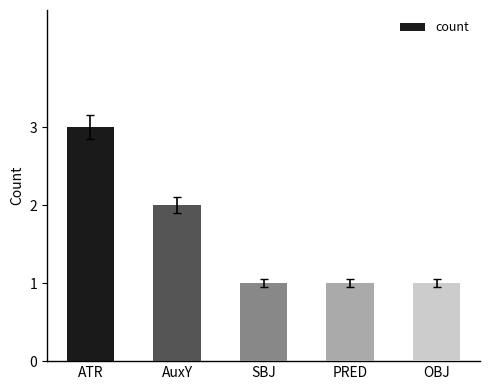

What is the sum of the values at PRED and ATR?

4